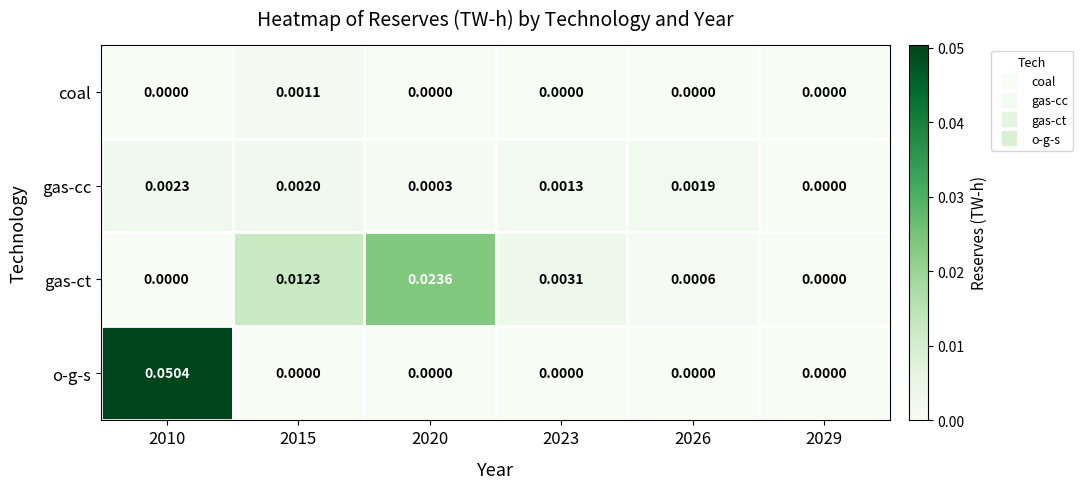

List the series in order of their peak value, lowest first.

coal, gas-cc, gas-ct, o-g-s